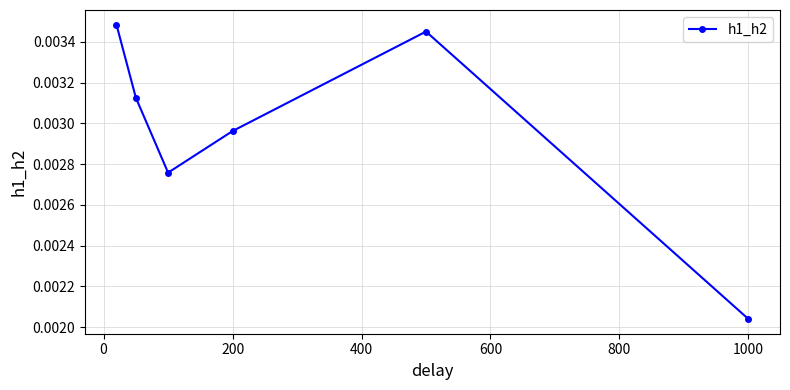

How many interior local peaks (higher than both neighbors) does the data have?

1